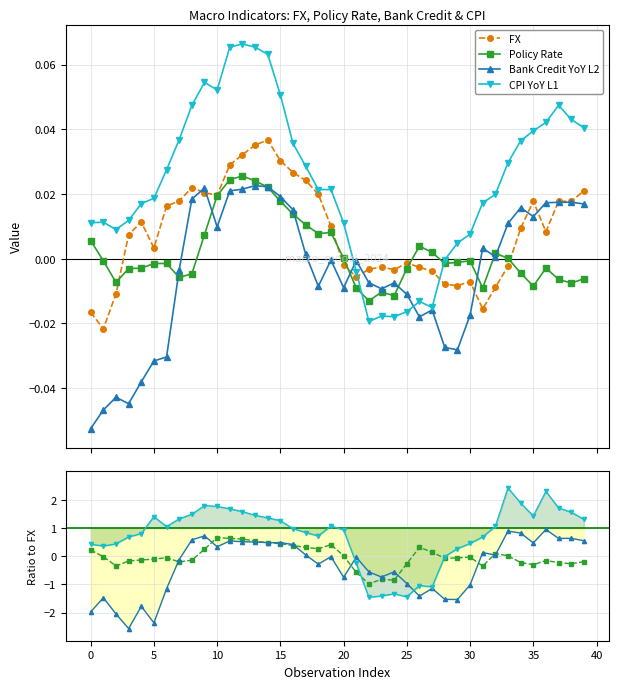

True or false: Policy Rate has a value of -0.2 at 5.

False